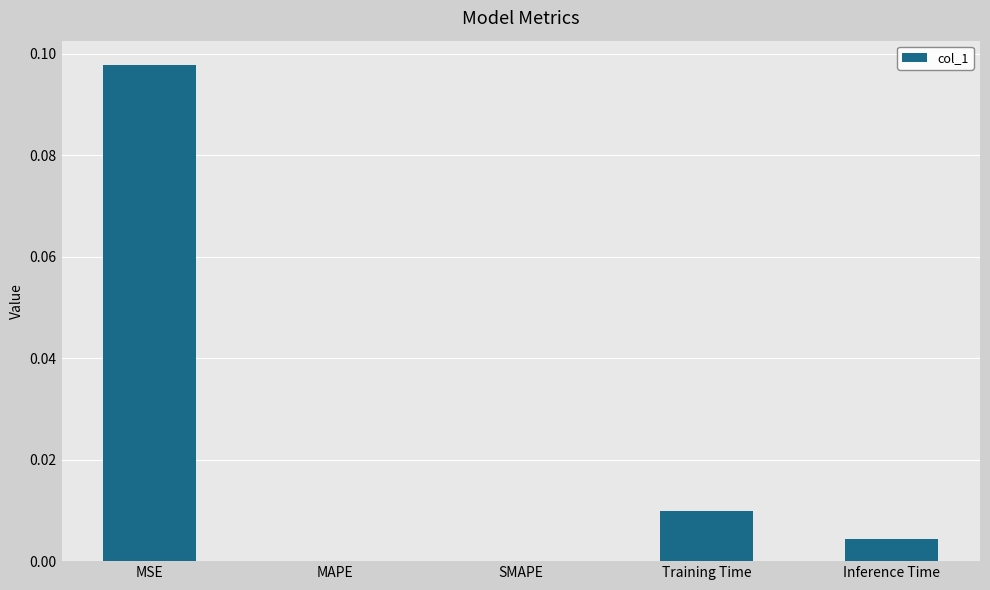

Between Training Time and MSE, which is larger?

MSE